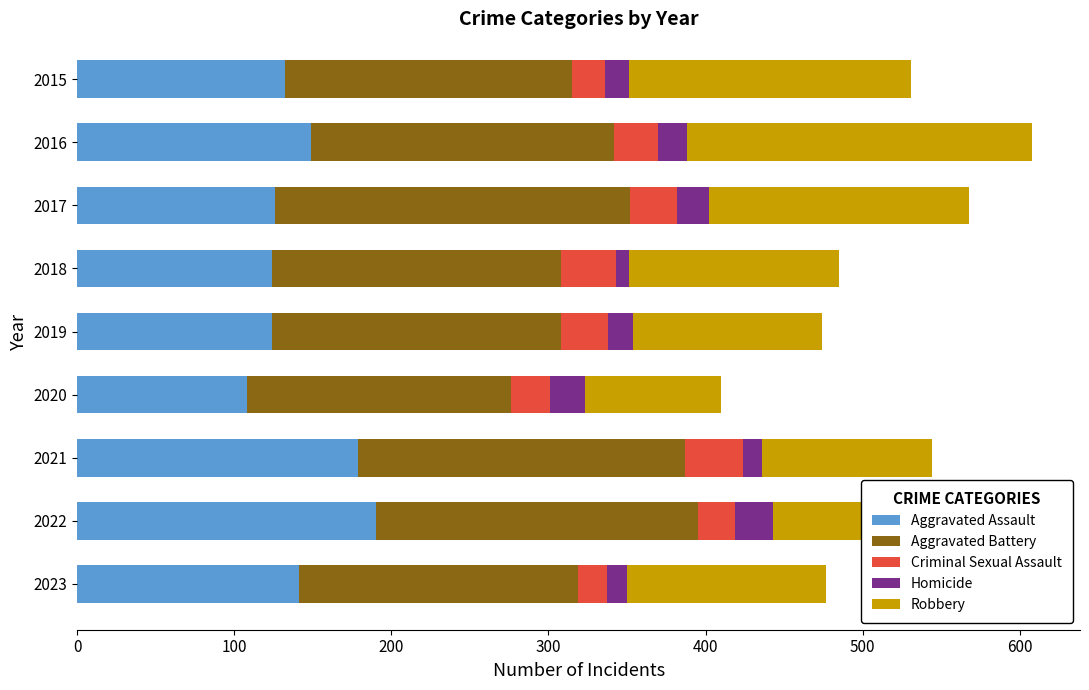

What is the total value across all series at 2019?

474